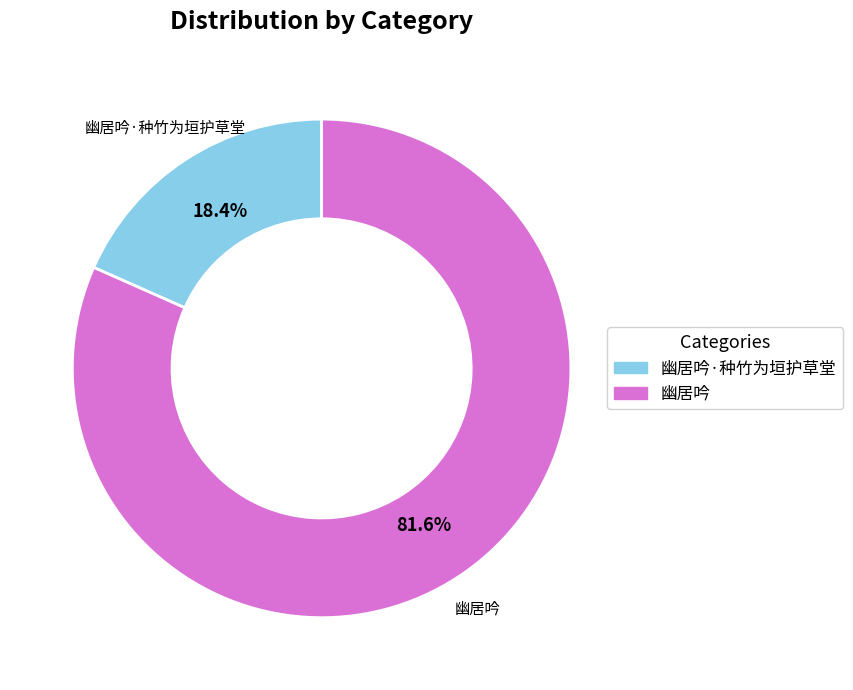

What percentage is NOT represented by 幽居吟·种竹为垣护草堂?

81.6%